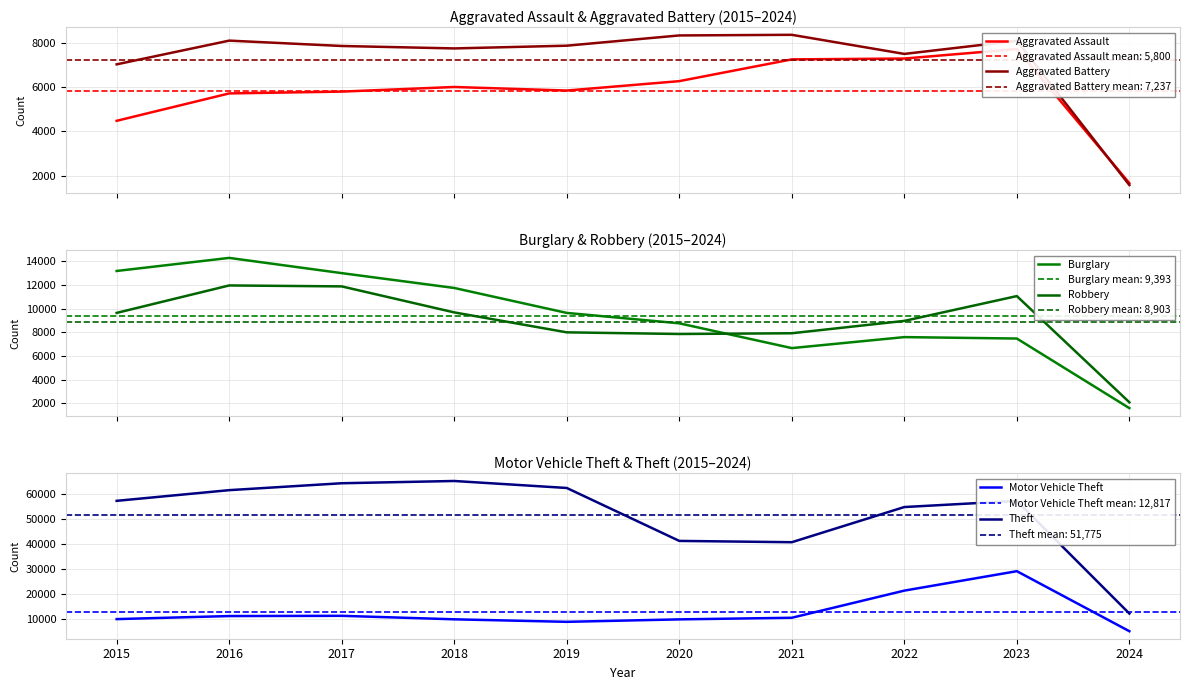

What is the difference between the highest and lowest values at 2022?

47591